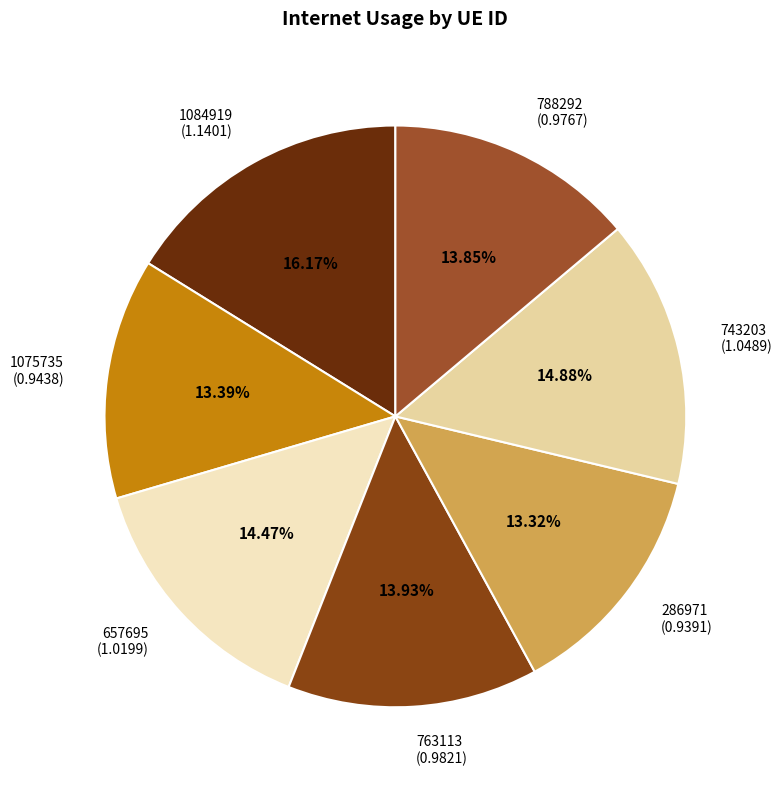

Between 286971 and 788292, which is larger?

788292